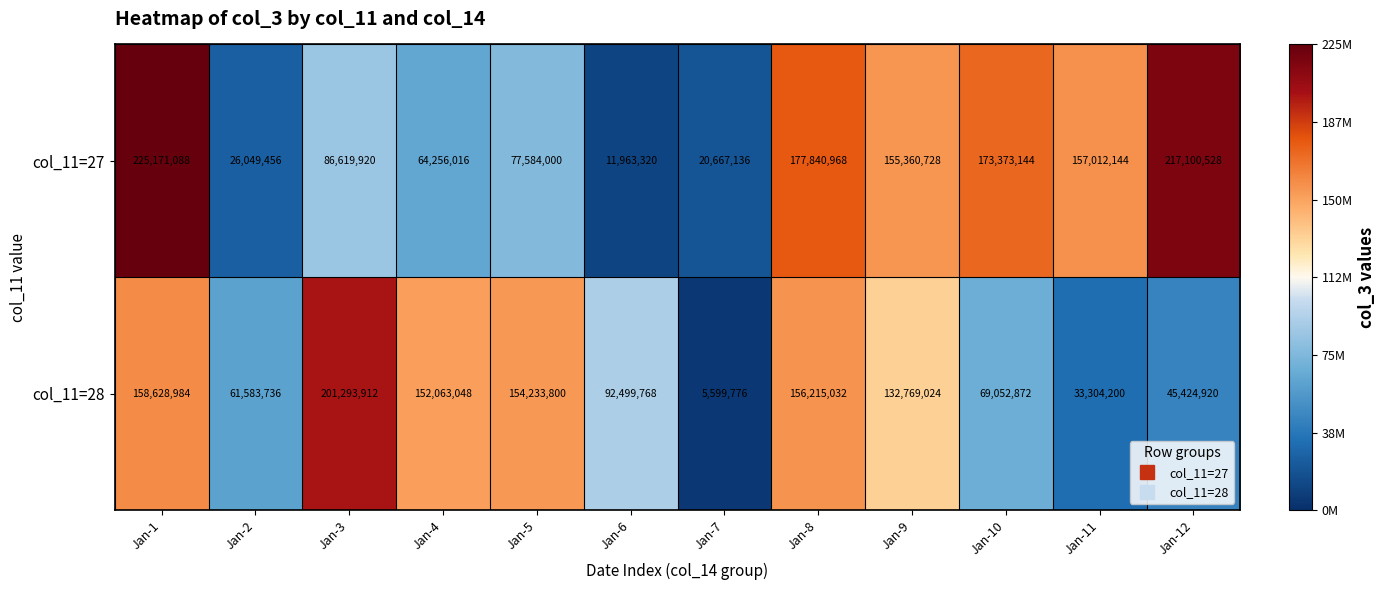

Read the col_11=28 value at Jan-1, to the nearest 10.

158628980